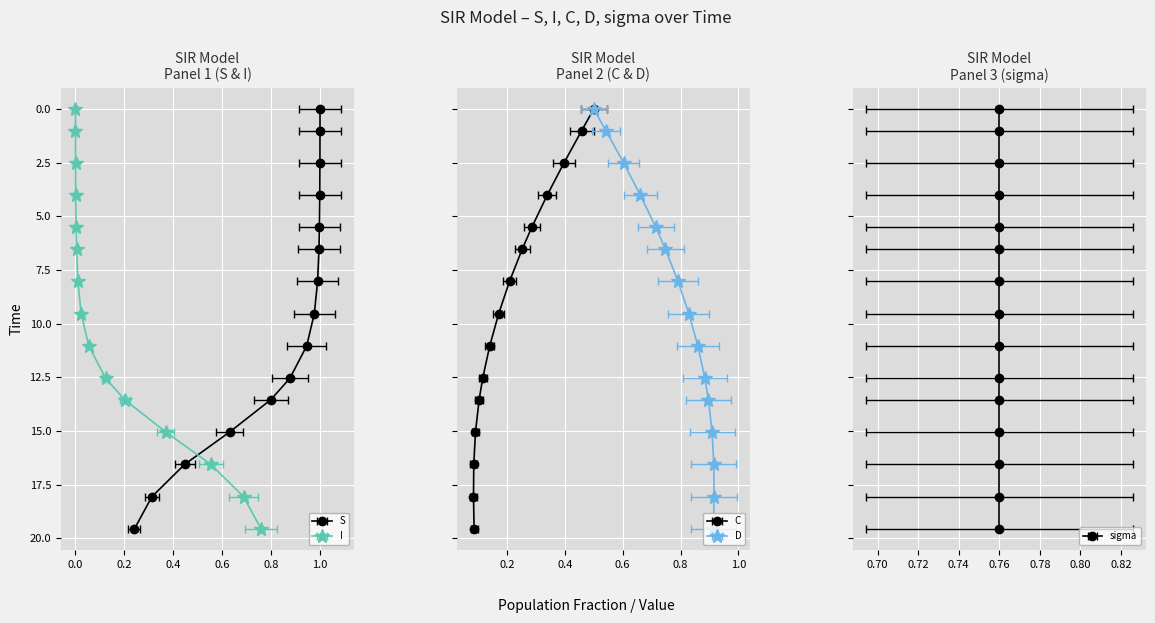

True or false: C and S cross at least once.

False